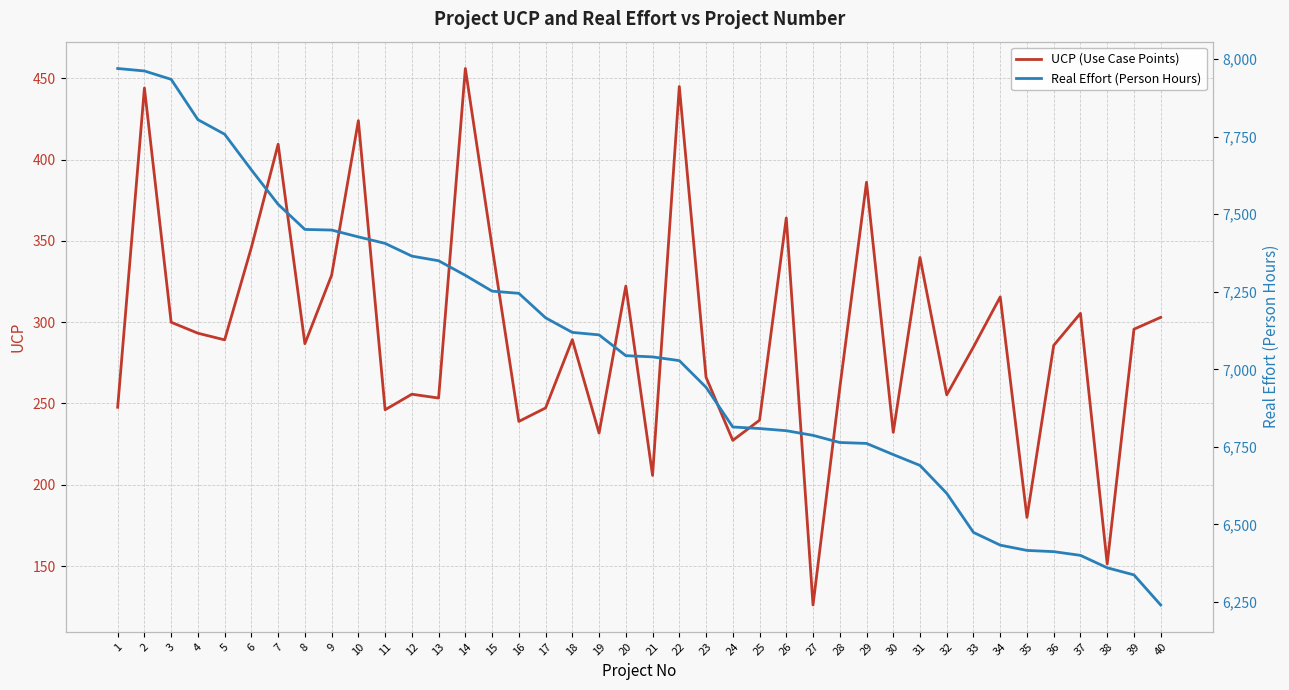

Reading left to right, list all the values displayed in this chart.

UCP (Use Case Points): 247.7	444.0	299.9	293.2	289.1	346.0	409.4	286.8	328.9	423.9	246.1	255.7	253.3	456.0	346.4	239.0	247.3	289.2	231.8	322.2	205.8	444.9	266.2	227.3	239.7	364.1	126.1	259.5	386.0	232.2	339.8	255.3	284.8	315.5	179.9	285.7	305.4	151.3	295.7	302.9
Real Effort (Person Hours): 7970.0	7962.0	7935.0	7805.0	7758.0	7643.0	7532.0	7451.0	7449.0	7427.0	7406.0	7365.0	7350.0	7303.0	7252.0	7245.0	7166.0	7119.0	7111.0	7044.0	7040.0	7028.0	6942.0	6814.0	6809.0	6802.0	6787.0	6764.0	6761.0	6725.0	6690.0	6600.0	6474.0	6433.0	6416.0	6412.0	6400.0	6360.0	6337.0	6240.0